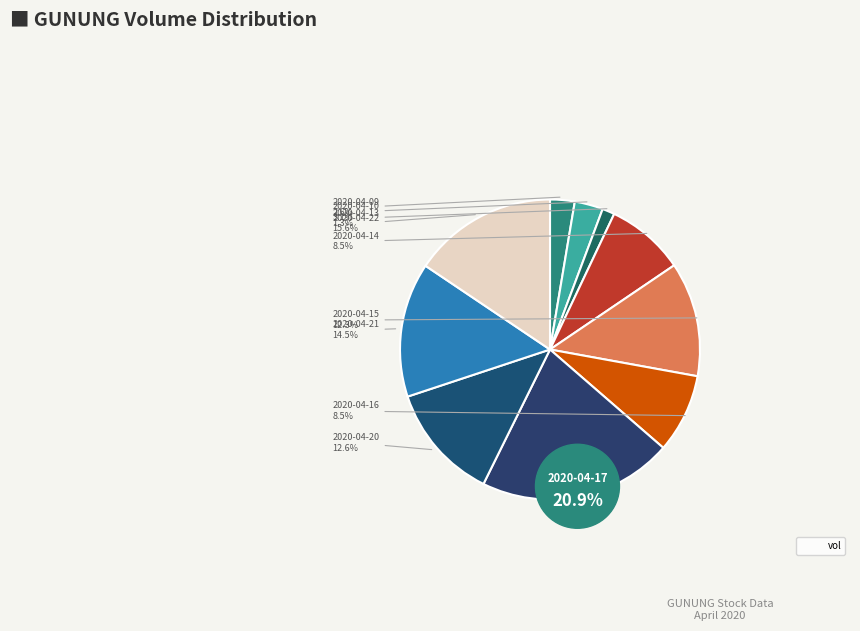

To the nearest percent, what is the combined percentage of 2020-04-21 and 2020-04-15?

27%